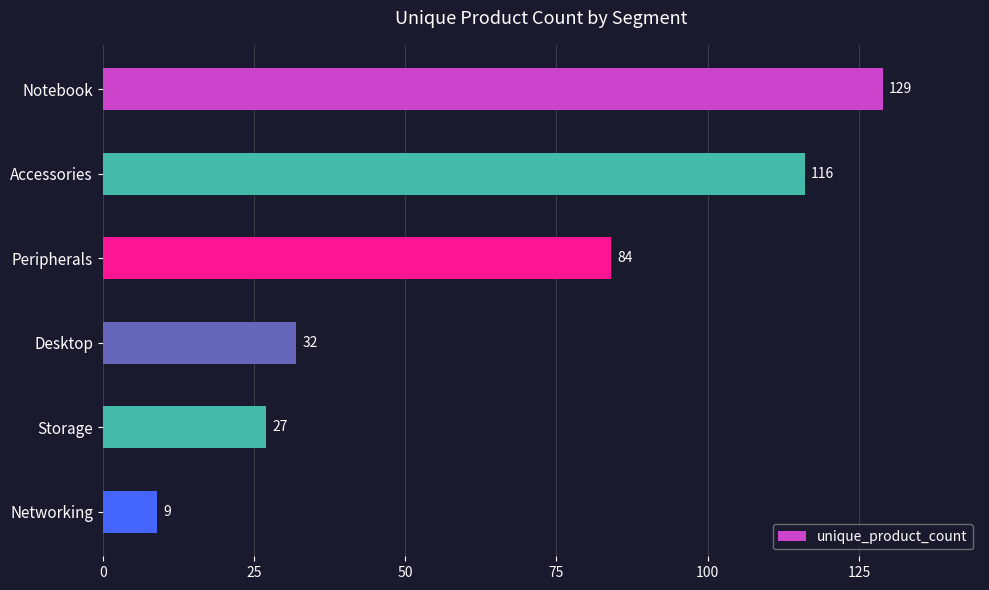

What is the change in value from Peripherals to Storage?

-57